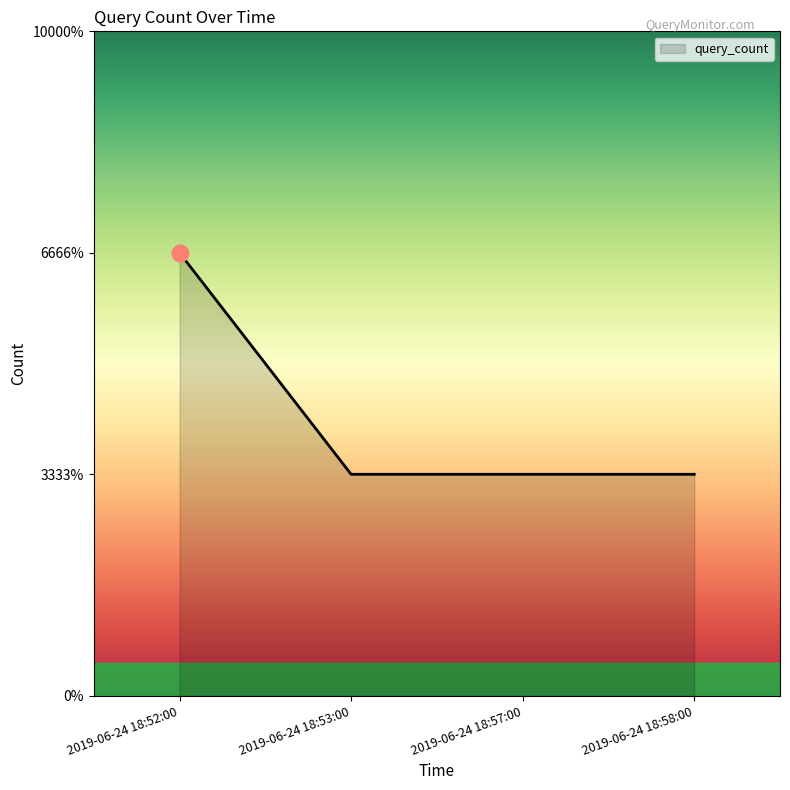

Rank the categories by value from highest to lowest.

2019-06-24 18:52:00, 2019-06-24 18:53:00, 2019-06-24 18:57:00, 2019-06-24 18:58:00